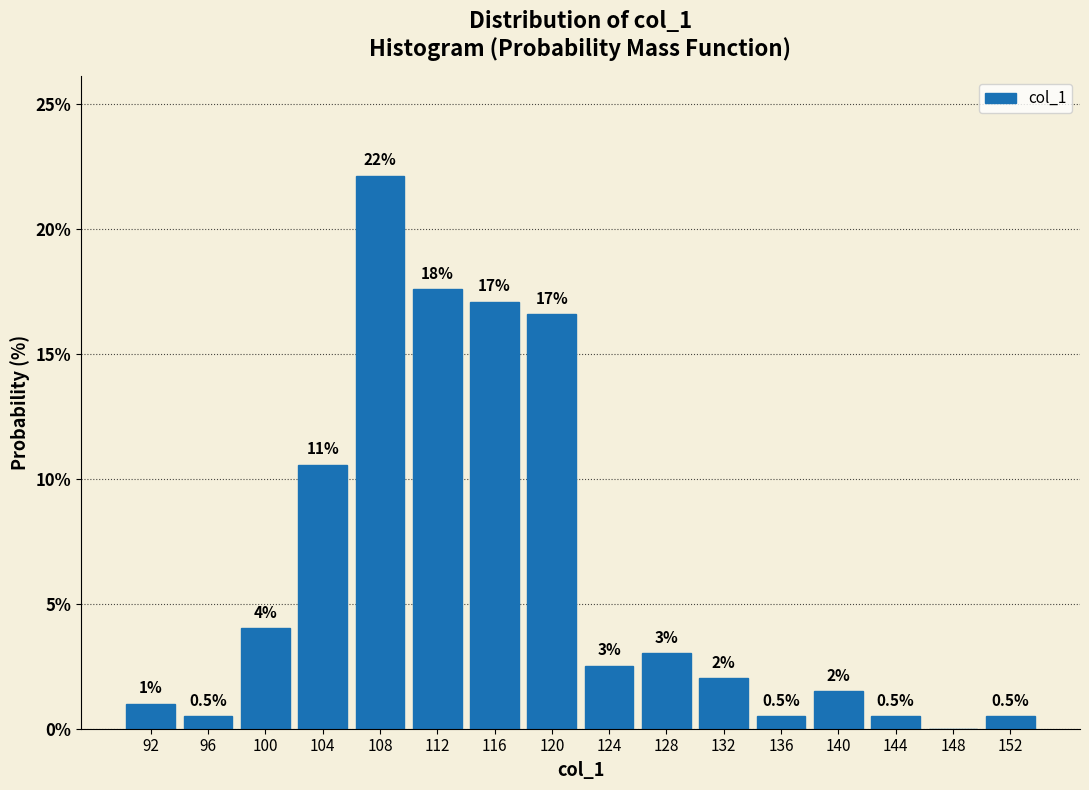

Over which range of the x-axis is the bar tallest?

106 to 110